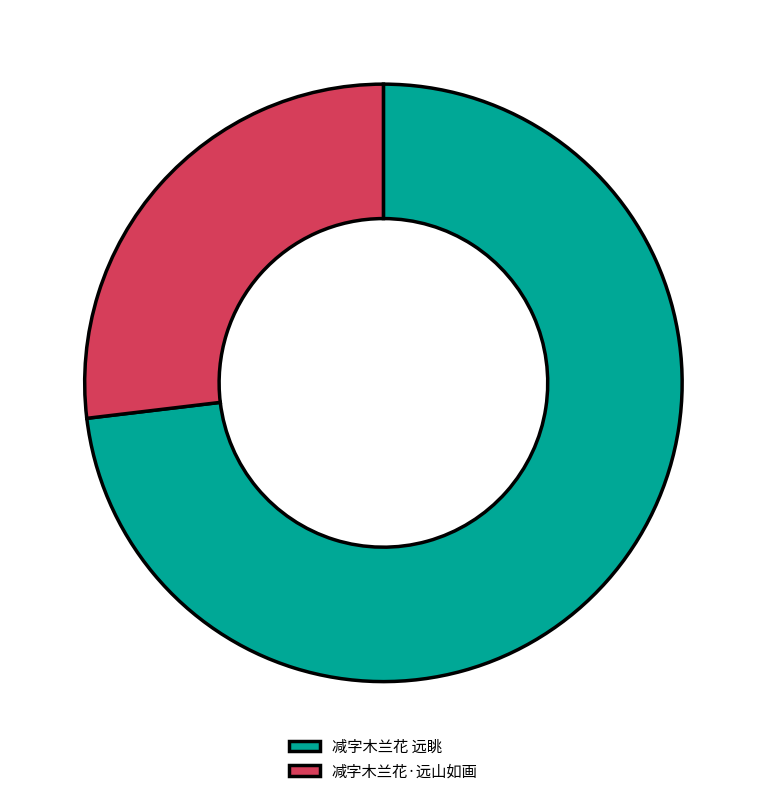

Is the sum of 减字木兰花 远眺 and 减字木兰花·远山如画 greater than half?

Yes